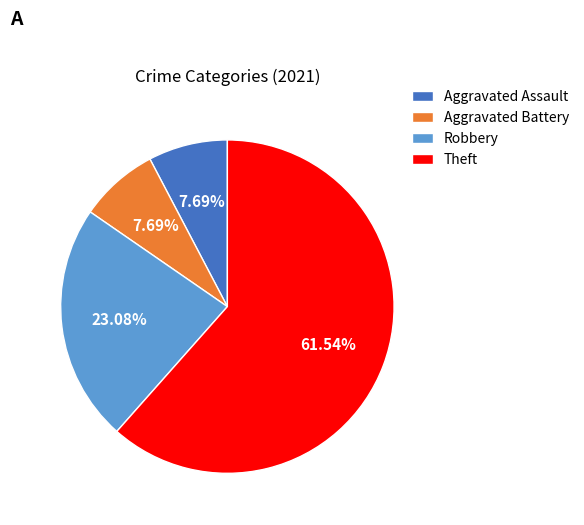

What percentage is the Aggravated Battery slice, to the nearest percent?

8%